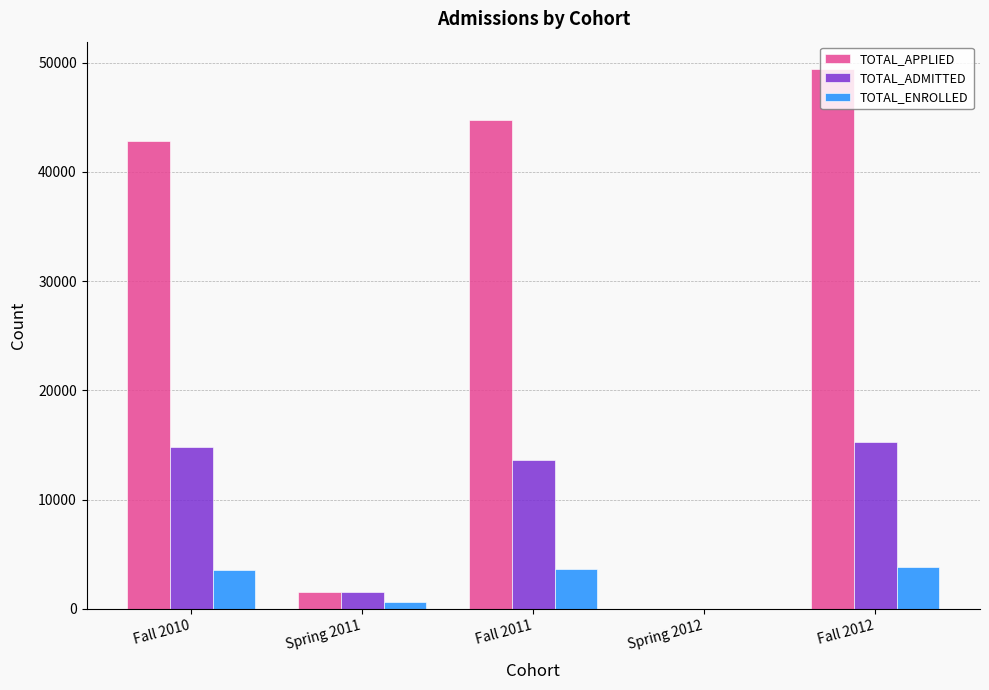

What are all the series names shown in the legend?

TOTAL_APPLIED, TOTAL_ADMITTED, TOTAL_ENROLLED